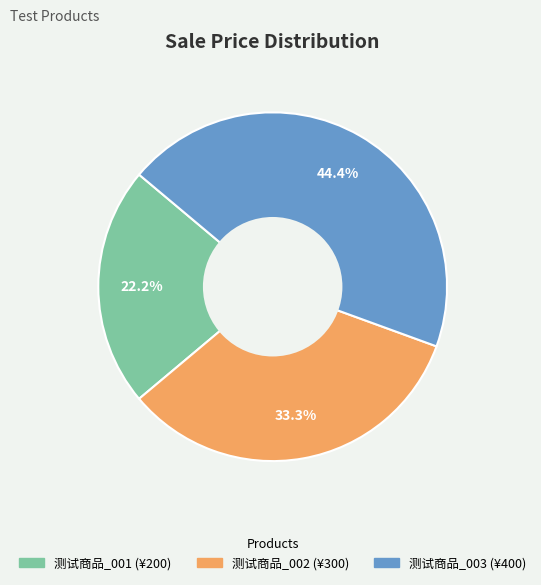

Does 测试商品_003 represent more than half of the total?

No